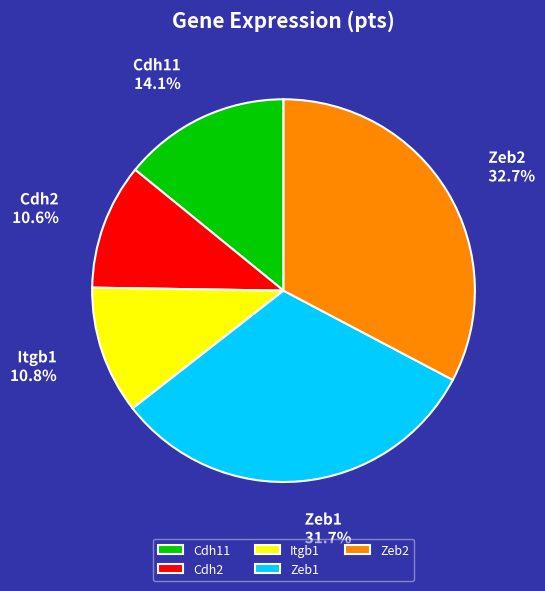

Is there any slice that represents more than half of the pie?

No